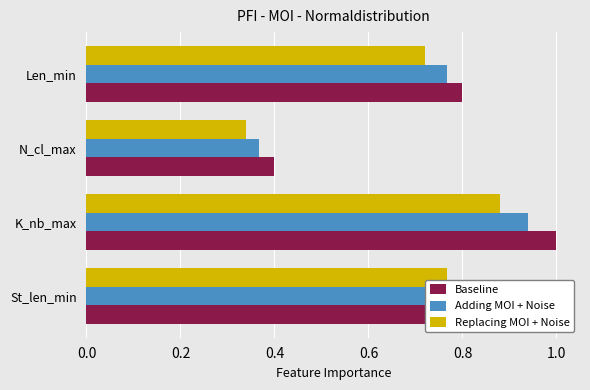

Which series has the largest range (max minus min)?

Baseline